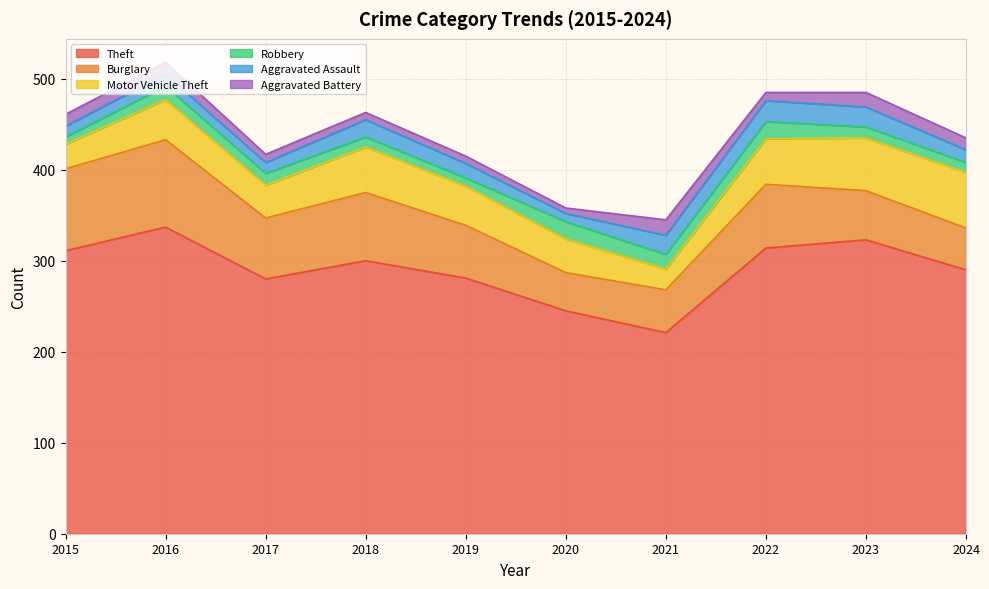

Which label corresponds to the smallest value in the chart?

2020